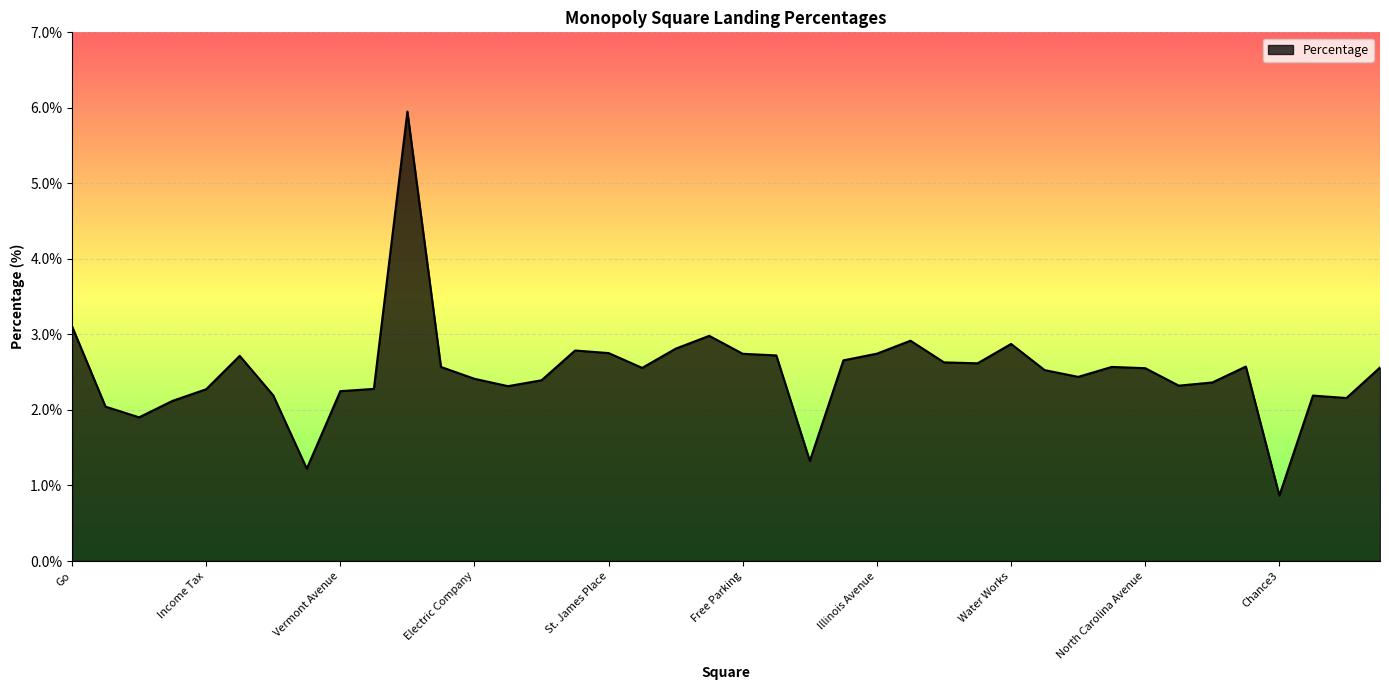

What is the difference between the maximum and minimum values?

5.1